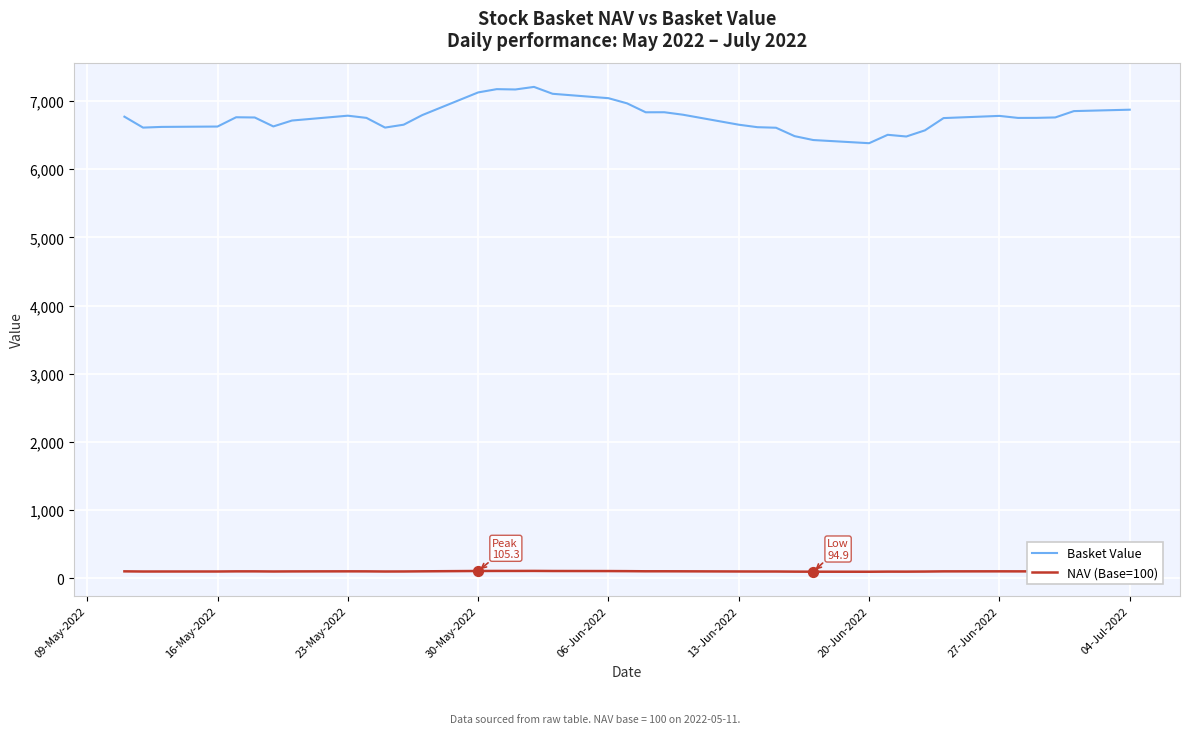

Which series has the largest total across all categories?

Basket Value